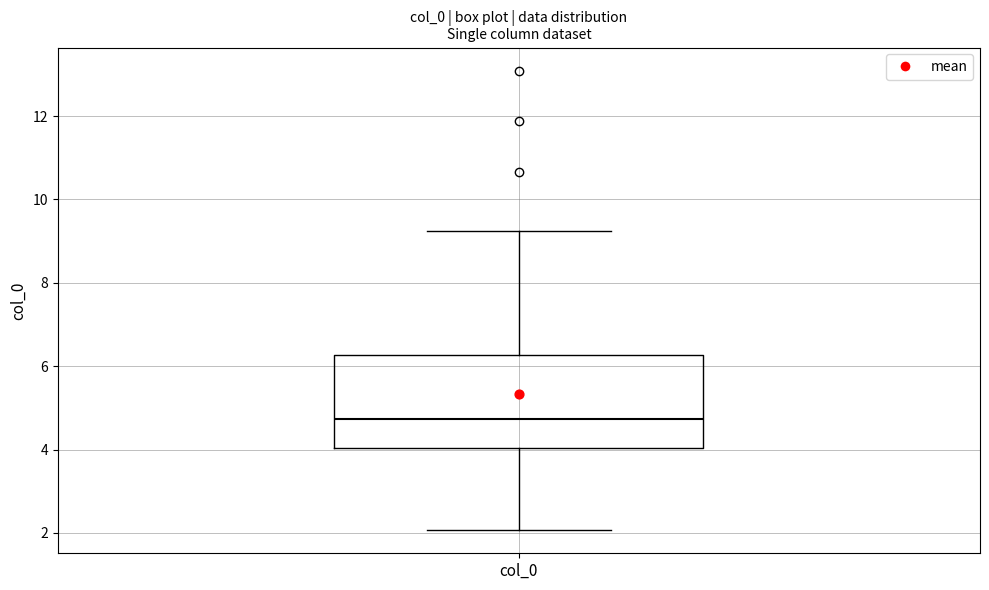

Transcribe this box plot: give where the median line is, the range the box spans, and where the two whiskers end, as read against the y-axis. The values are not printed on the chart, so give them approximately, as read against the axis.

median 4.8, box 4.0 to 6.2, whiskers 2.0 to 9.2